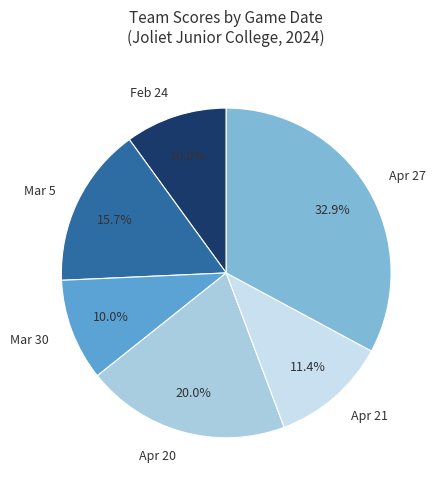

Which category has the biggest portion of the pie?

Apr 27